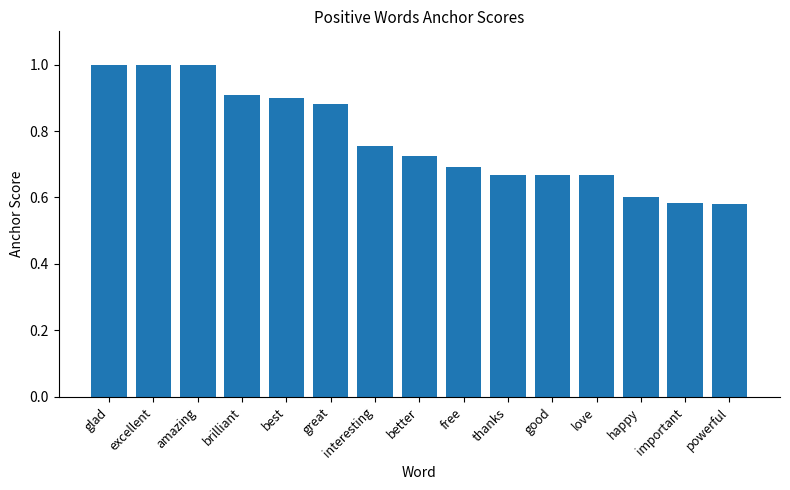

What is the sum of all values?

11.6